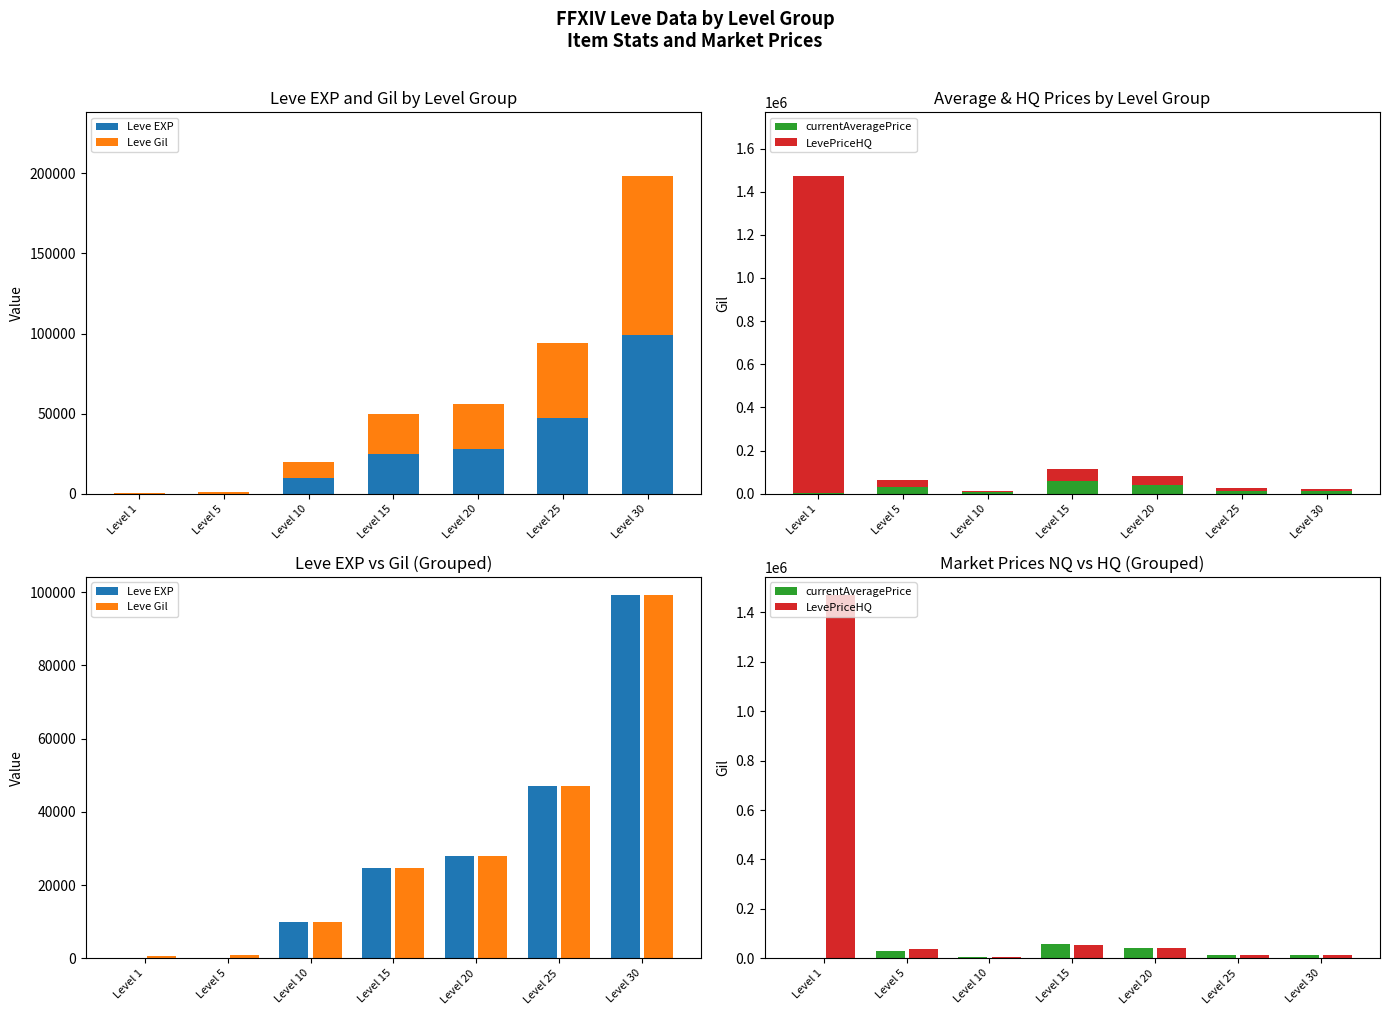

True or false: Leve EXP has a value of 24790 at Level 15.

True